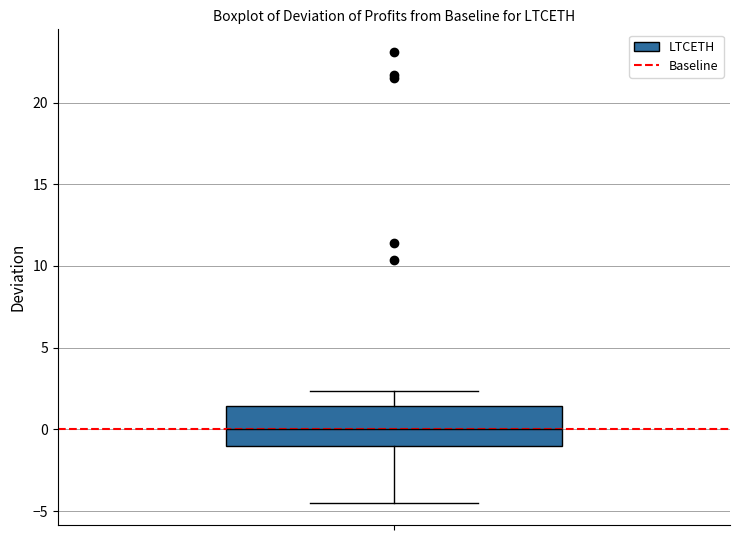

Where does the lower whisker of the box end on the y-axis? The values are not printed on the chart, so give them approximately, as read against the axis.

-4.5